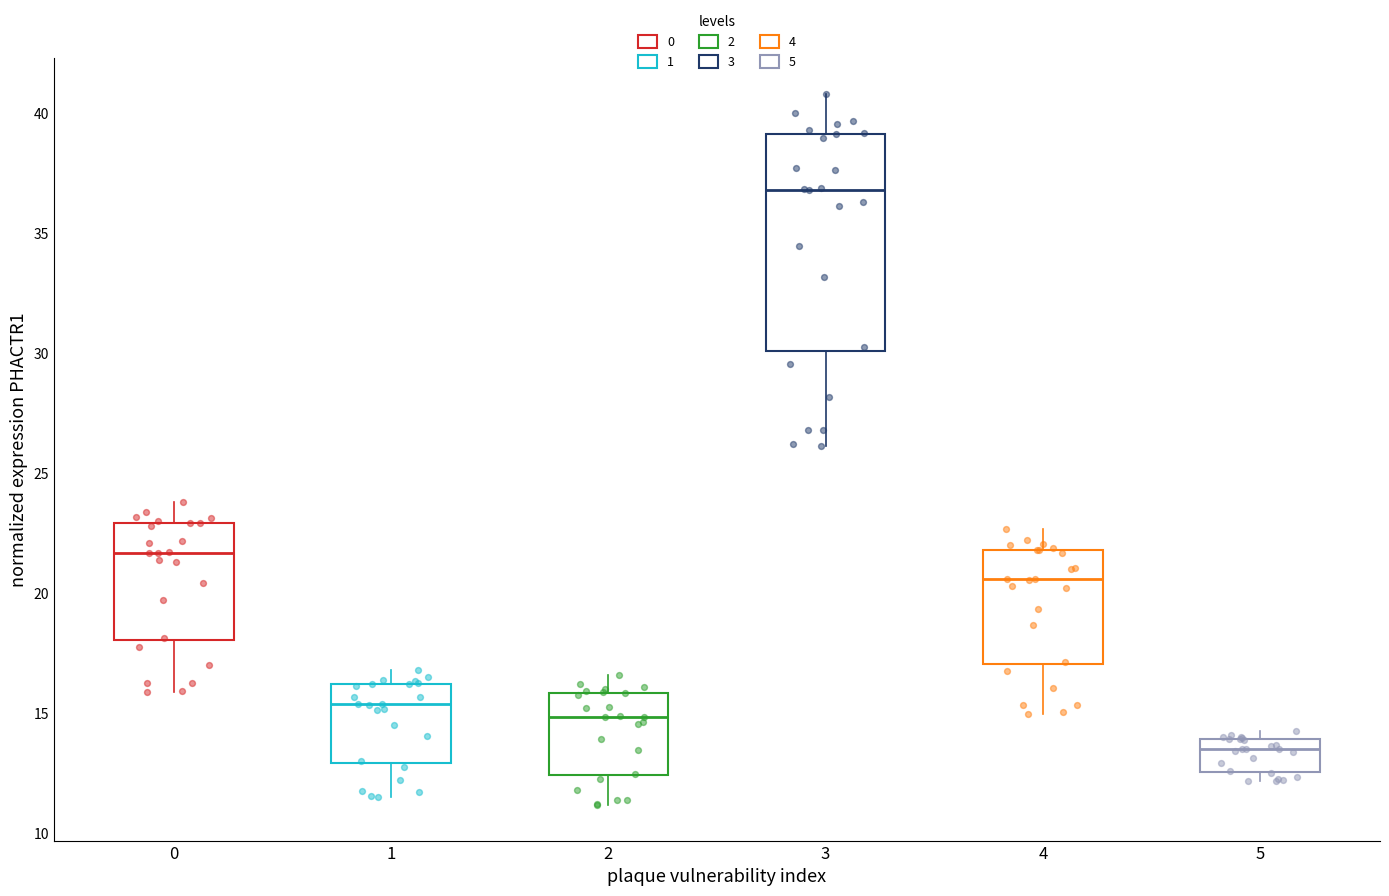

Reading left to right, read every box against the y-axis: the position of its median line, the range the box covers, and the ends of its whiskers. The values are not printed on the chart, so give them approximately, as read against the axis.

0: median 21.5, box 18.0 to 23.0, whiskers 16.0 to 24.0
1: median 15.5, box 13.0 to 16.0, whiskers 11.5 to 17.0
2: median 15.0, box 12.5 to 16.0, whiskers 11.0 to 16.5
3: median 37.0, box 30.0 to 39.0, whiskers 26.0 to 41.0
4: median 20.5, box 17.0 to 22.0, whiskers 15.0 to 22.5
5: median 13.5, box 12.5 to 14.0, whiskers 12.0 to 14.0 (just above the box's upper edge)